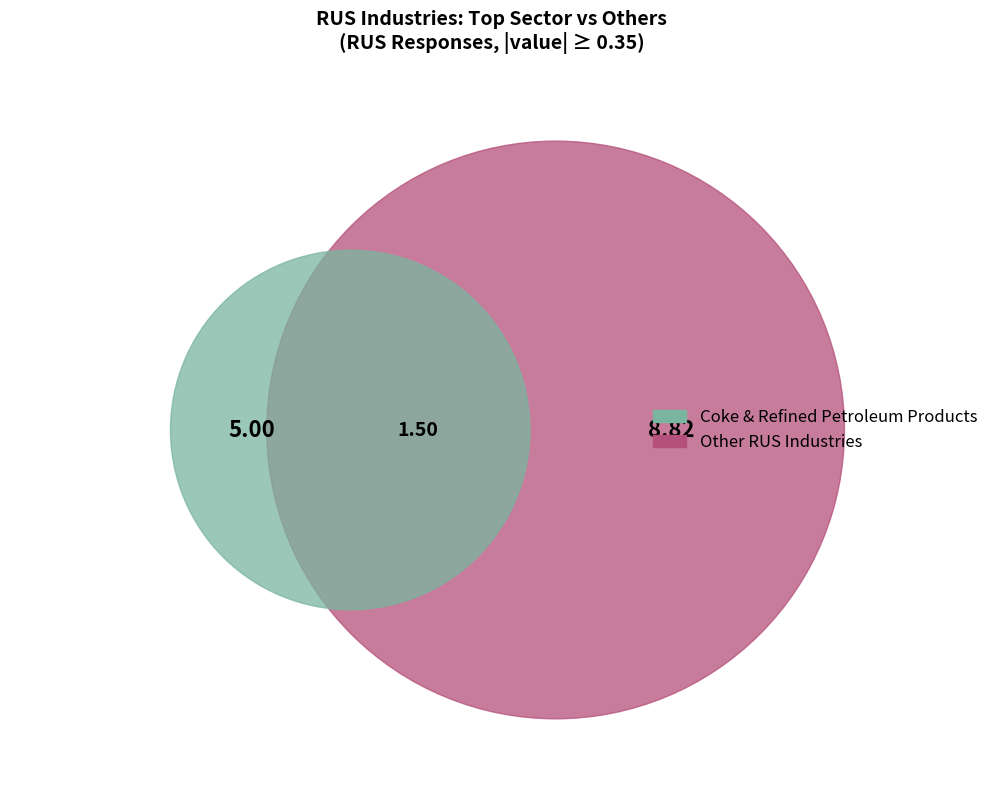

Is it true that Warehousing and support activities is 17% of the pie?

False